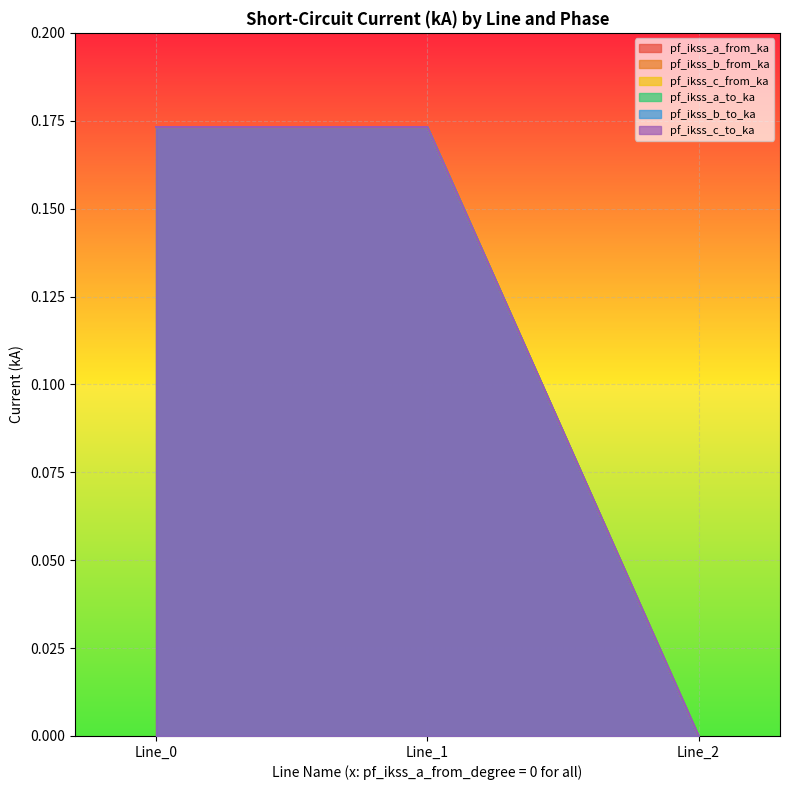

At which category is the sum across all series the highest?

Line_1